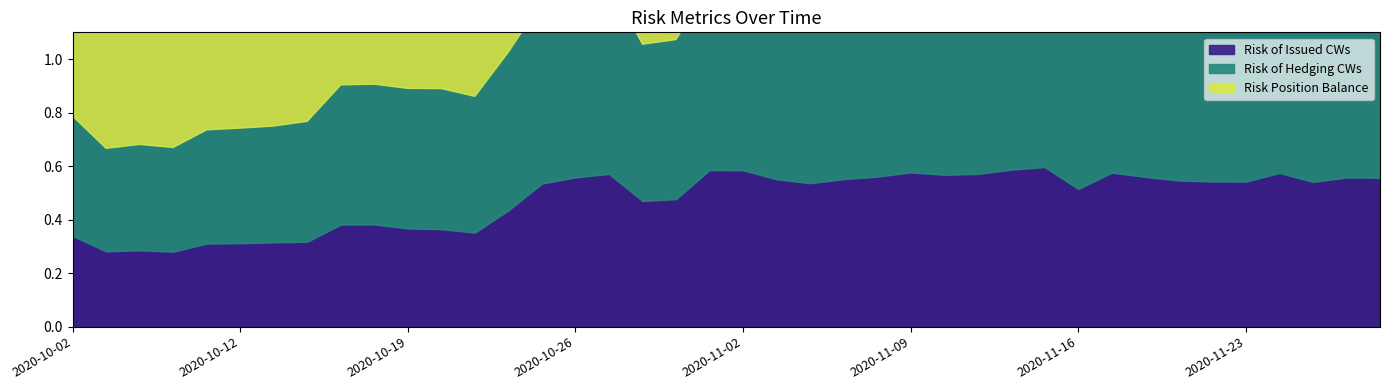

What is the minimum value for Risk Position Balance?

1.0